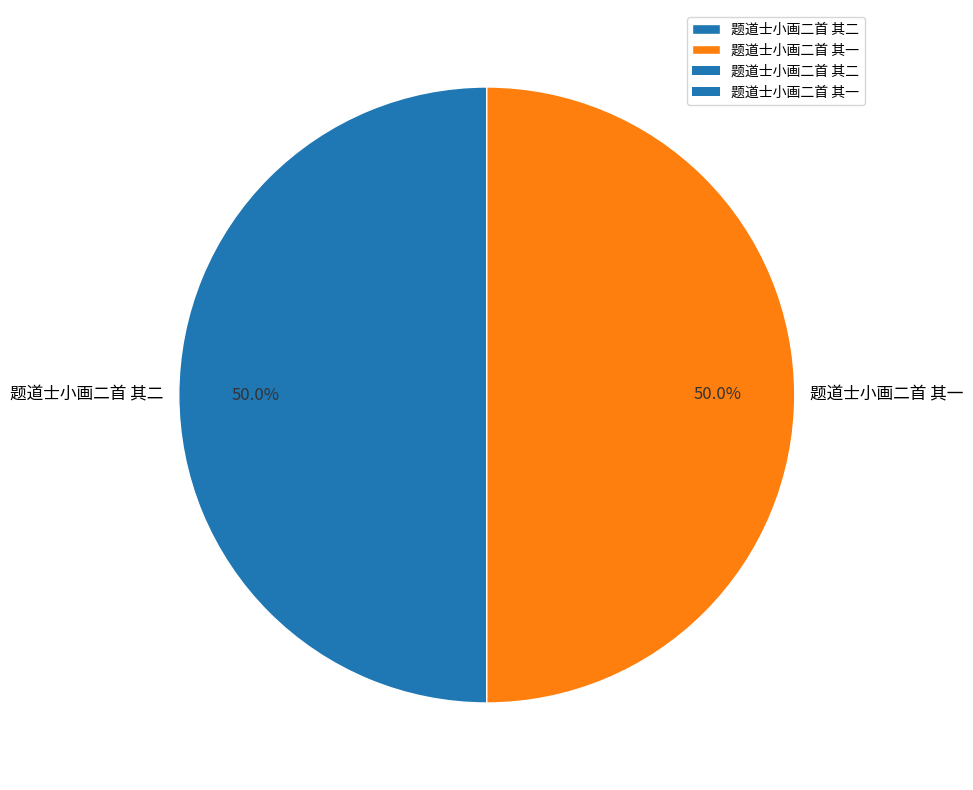

What percentage do 题道士小画二首 其一 and 题道士小画二首 其二 together represent?

100.0%